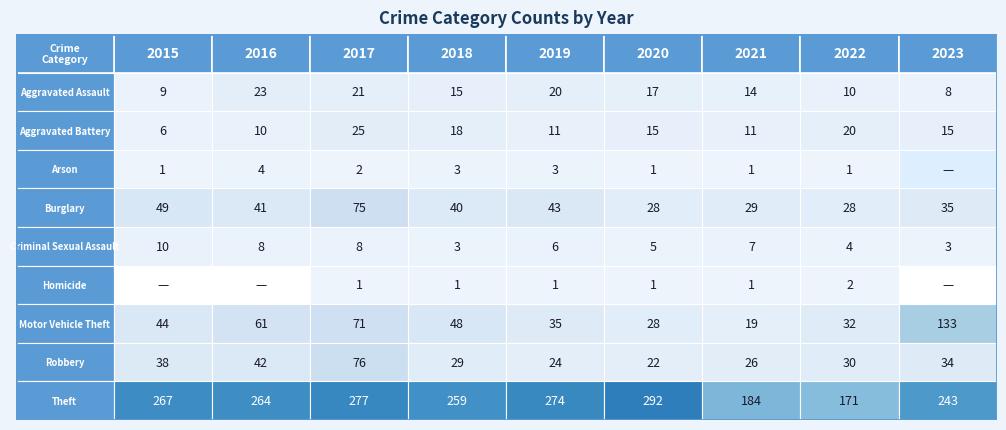

Count the Arson values in the range 1 to 3.

7